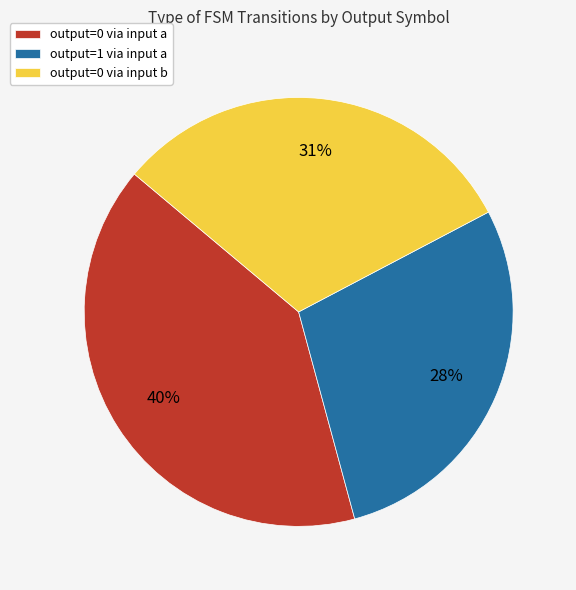

Does output=0 via input a account for over 50% of the chart?

No